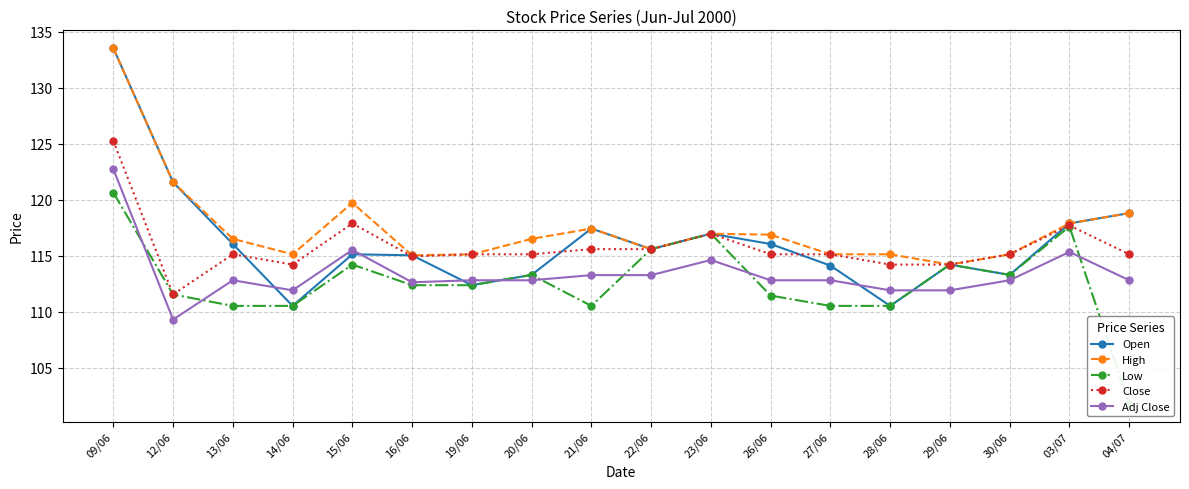

What is the maximum value shown in the chart?

133.5